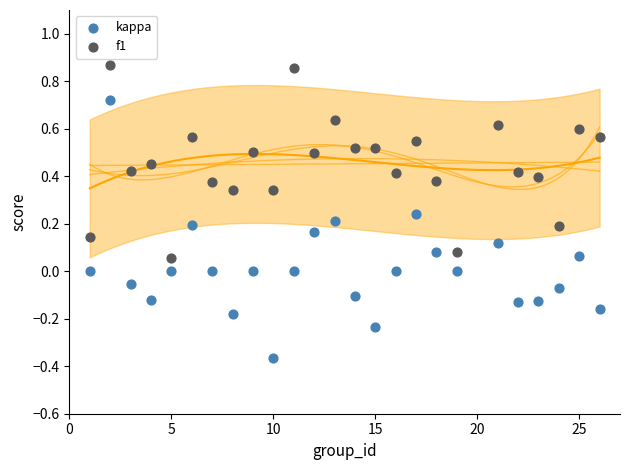

What are all the series names shown in the legend?

kappa, f1